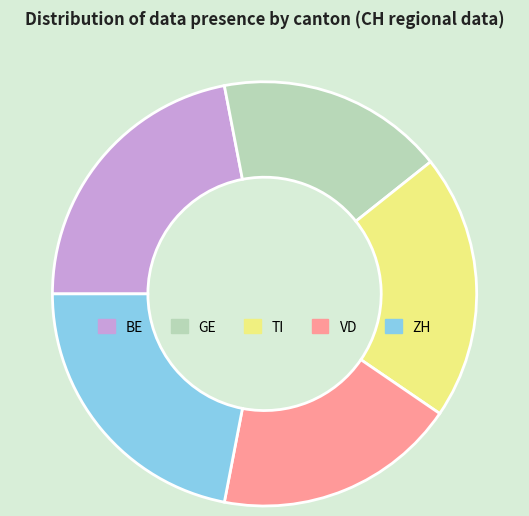

Is there any slice that represents more than half of the pie?

No